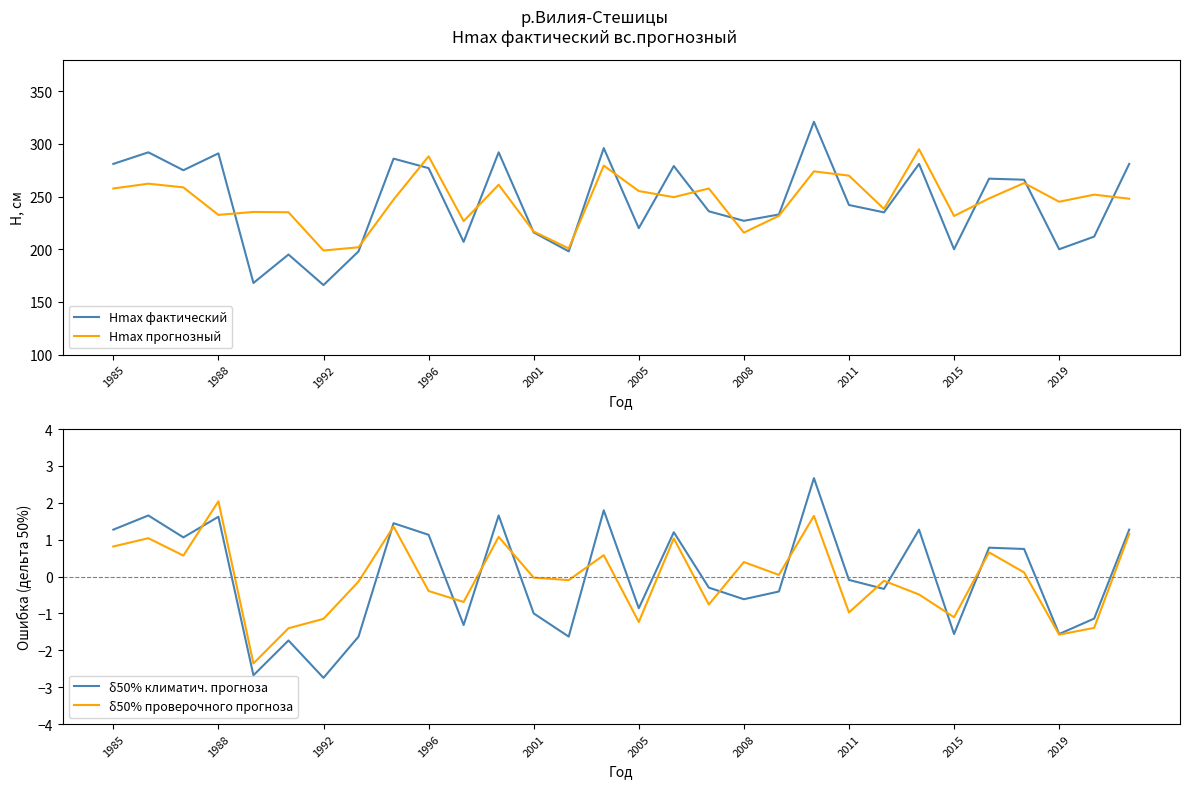

Which series has the largest total across all categories?

Hmax прогнозный